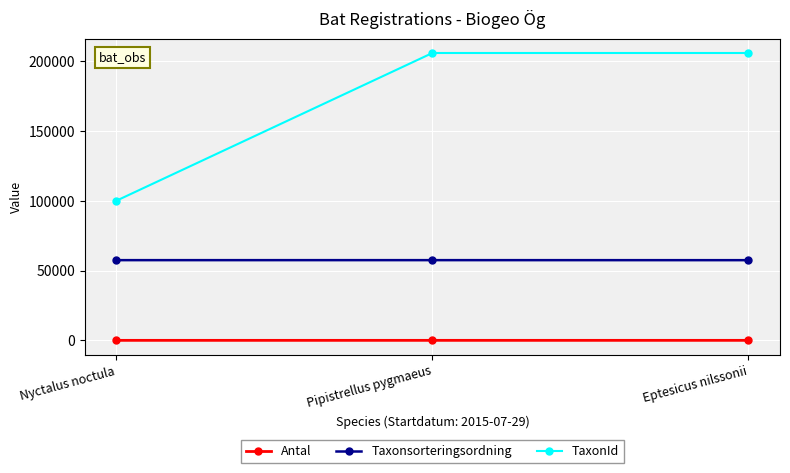

What is the label of the 2nd point from the right?

Pipistrellus pygmaeus